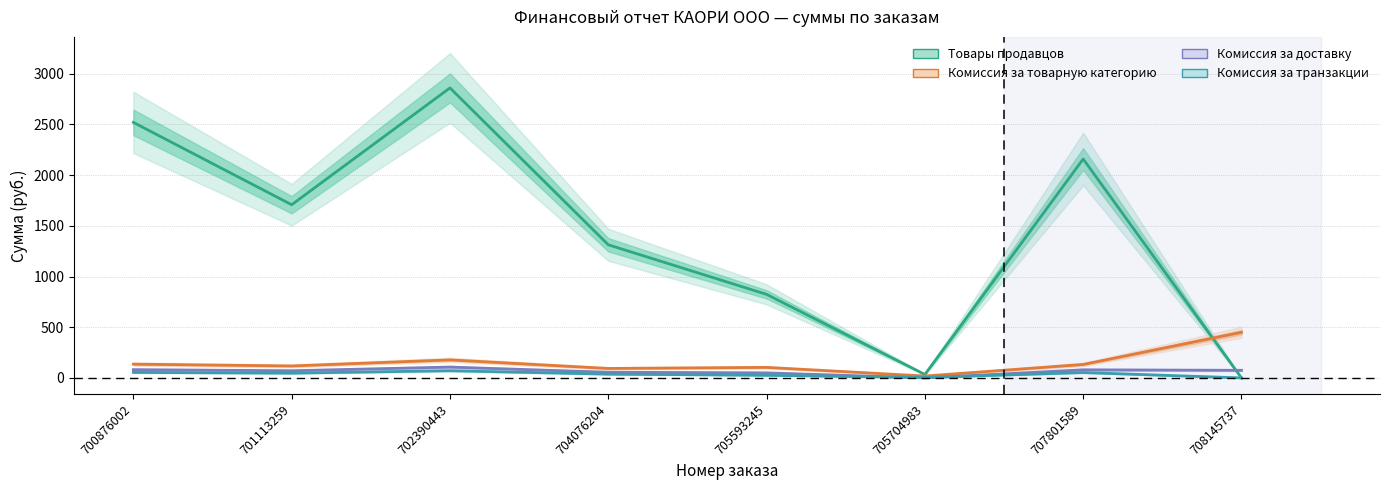

The value of Комиссия за транзакции at 701113259 is 47.2. True or false?

True